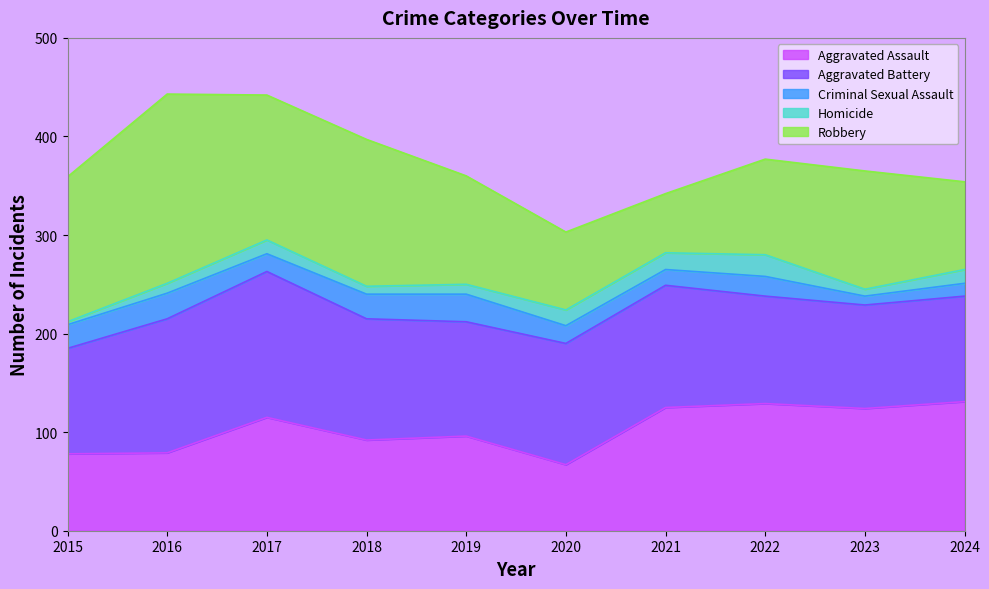

True or false: Aggravated Battery and Criminal Sexual Assault cross at least once.

False